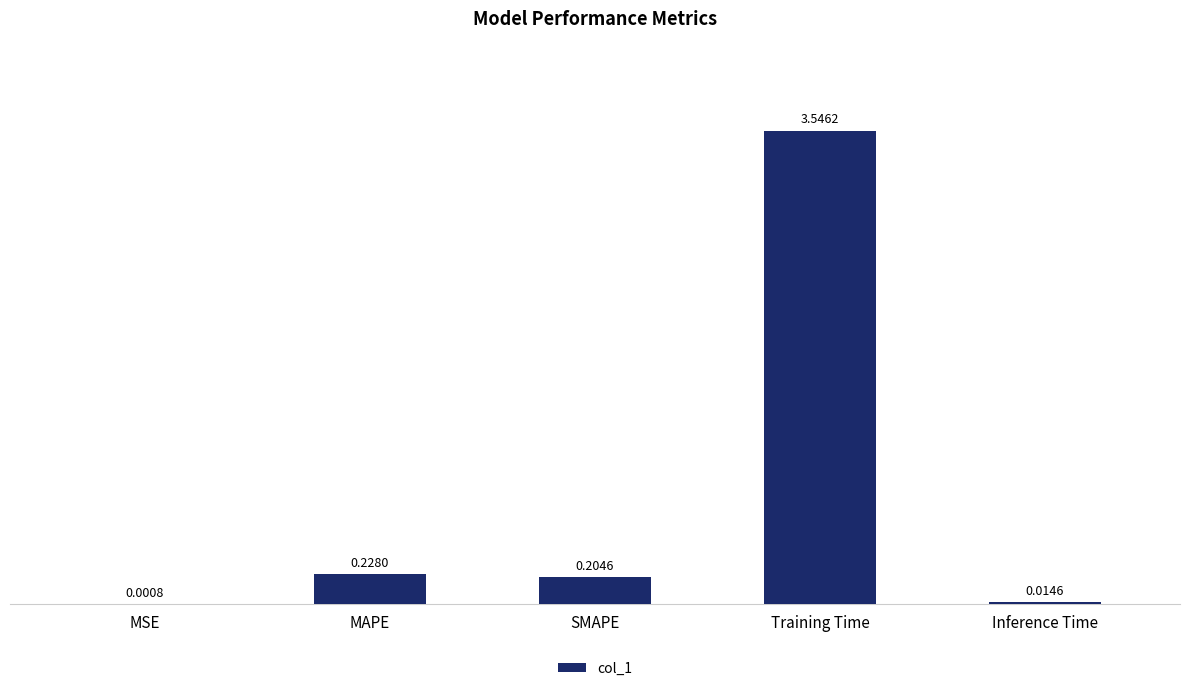

Where is the data nearest to the value 1?

MAPE